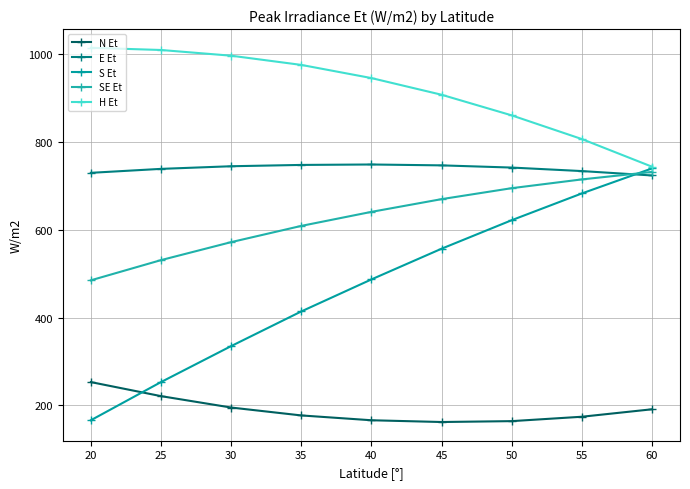

At which label does S Et first exceed 487?

45